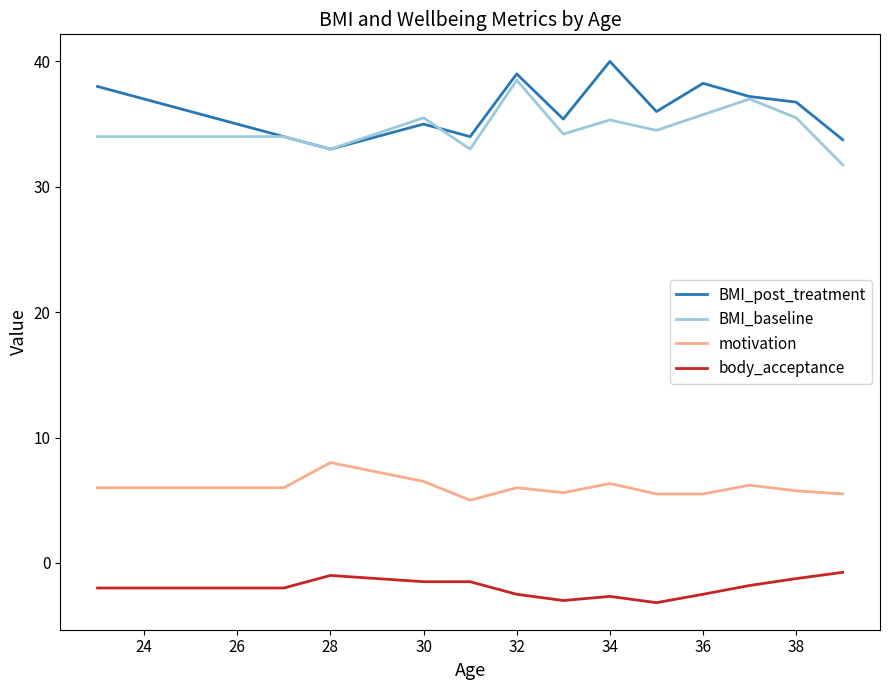

What is the maximum value for motivation?

8.0